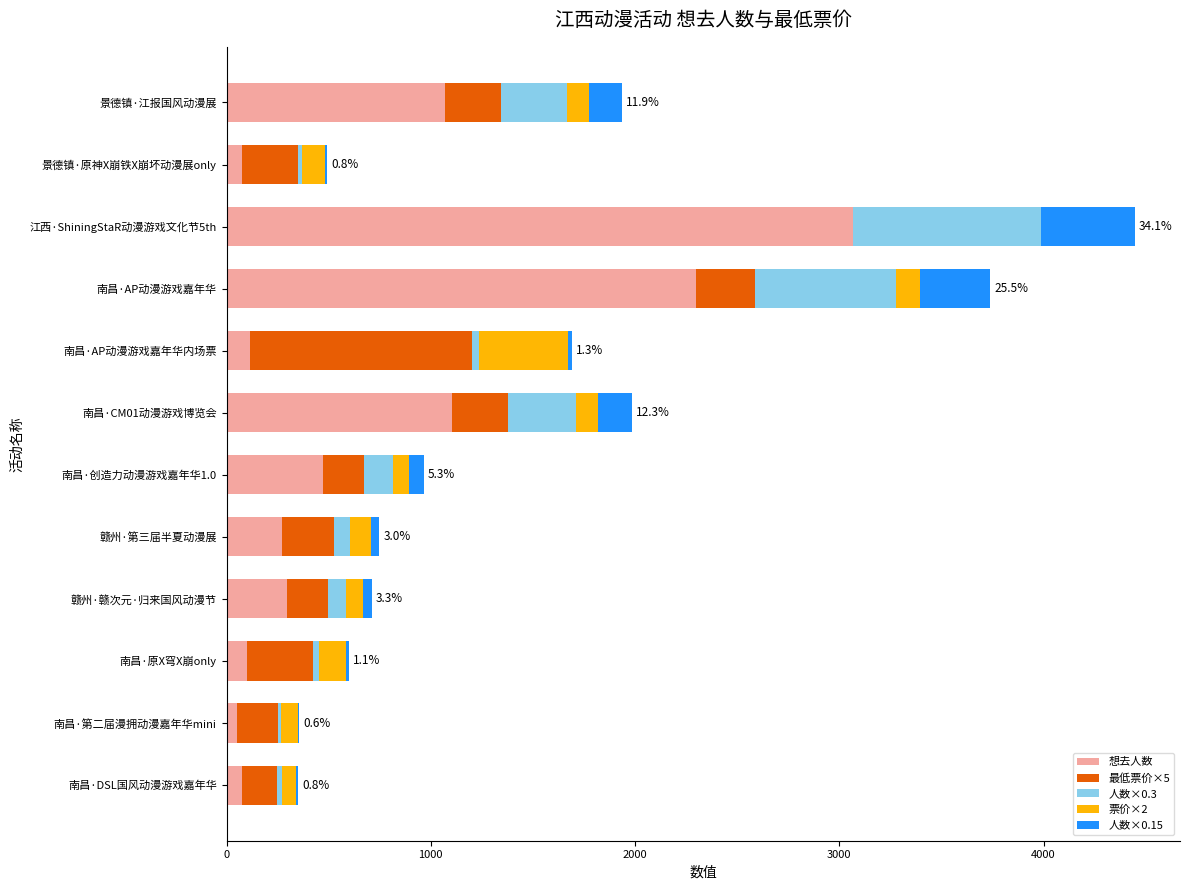

At which label is 想去人数 closest to 1559?

南昌·CM01动漫游戏博览会